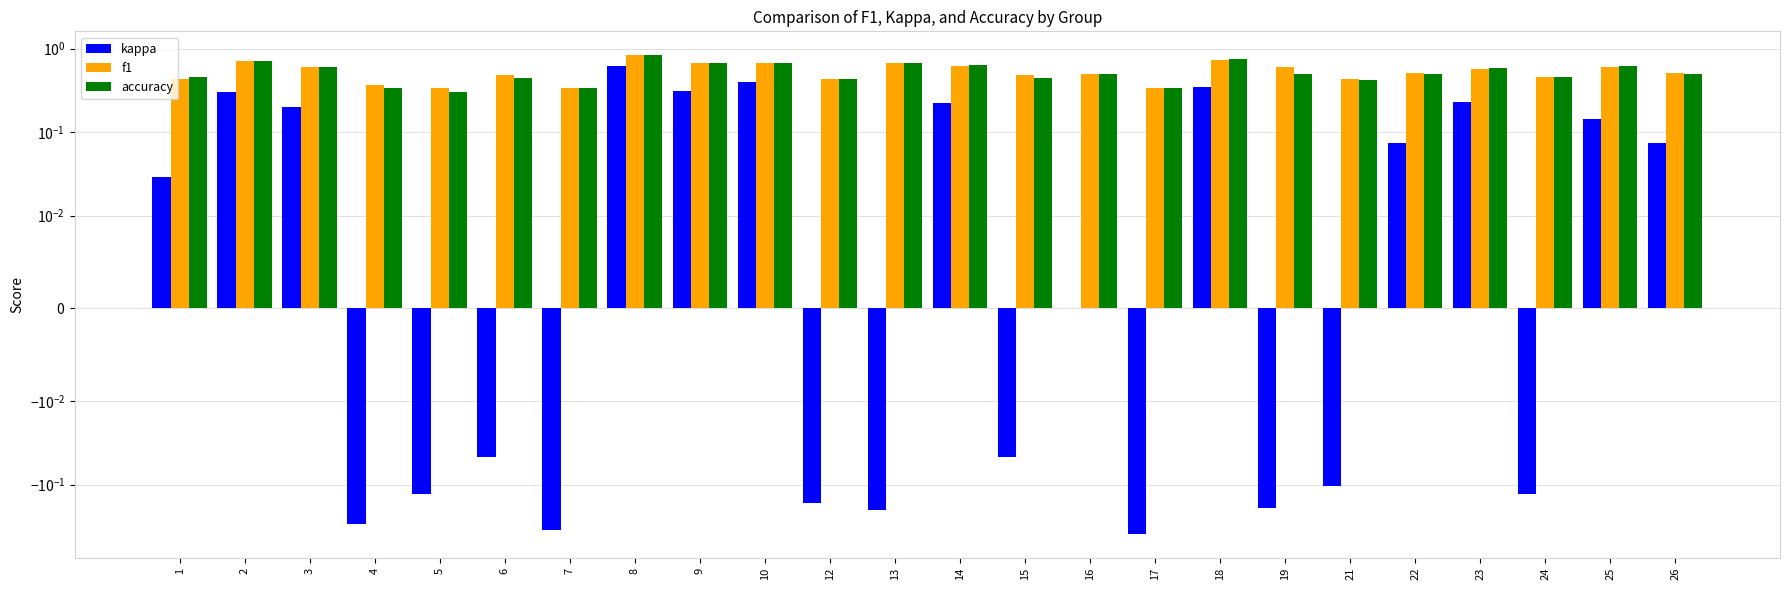

The kappa series shows -0.0 at 6. True or false?

True